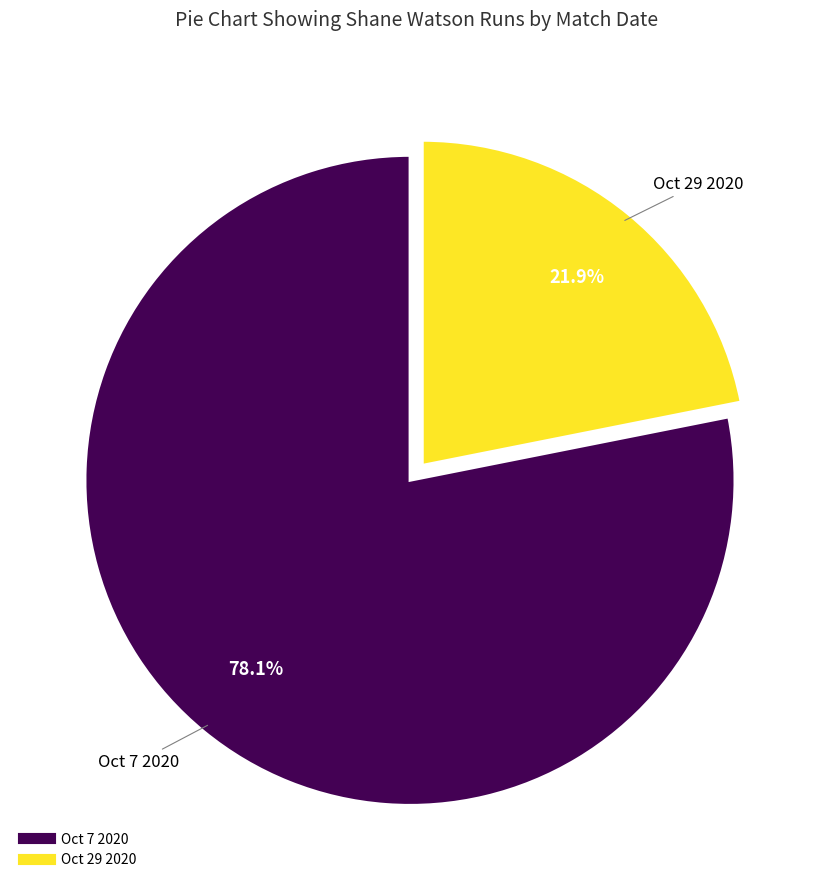

True or false: Oct 29 2020 accounts for 22% of the total.

True